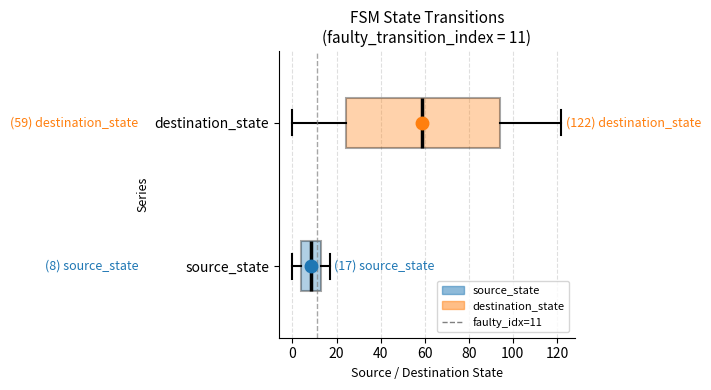

Which box has the furthest to the left median line?

source_state